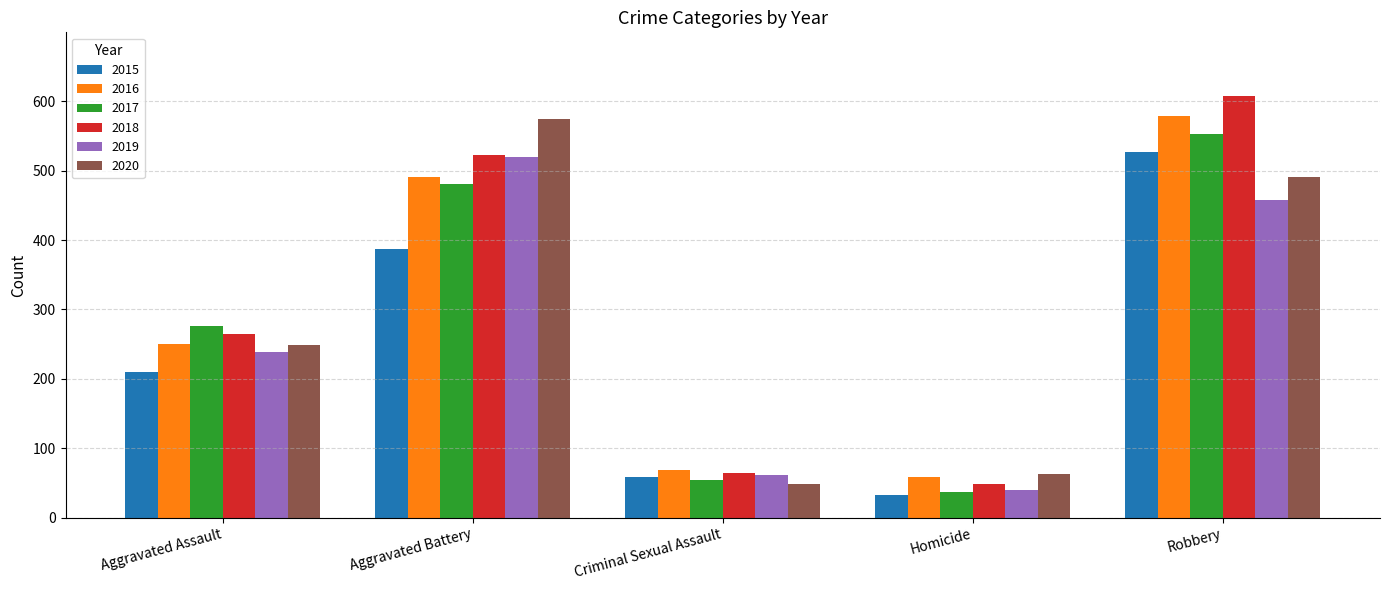

Which category has the highest value across all series?

Robbery